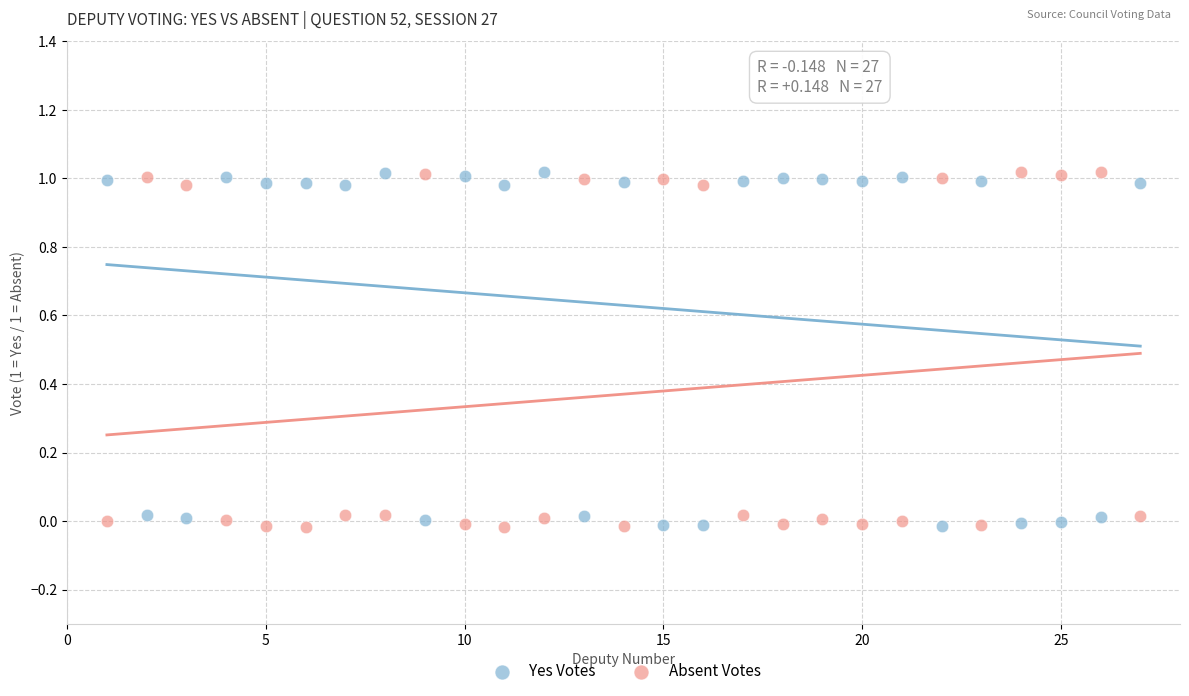

Across all data points, what is the range of X values (max minus min)?

26.0